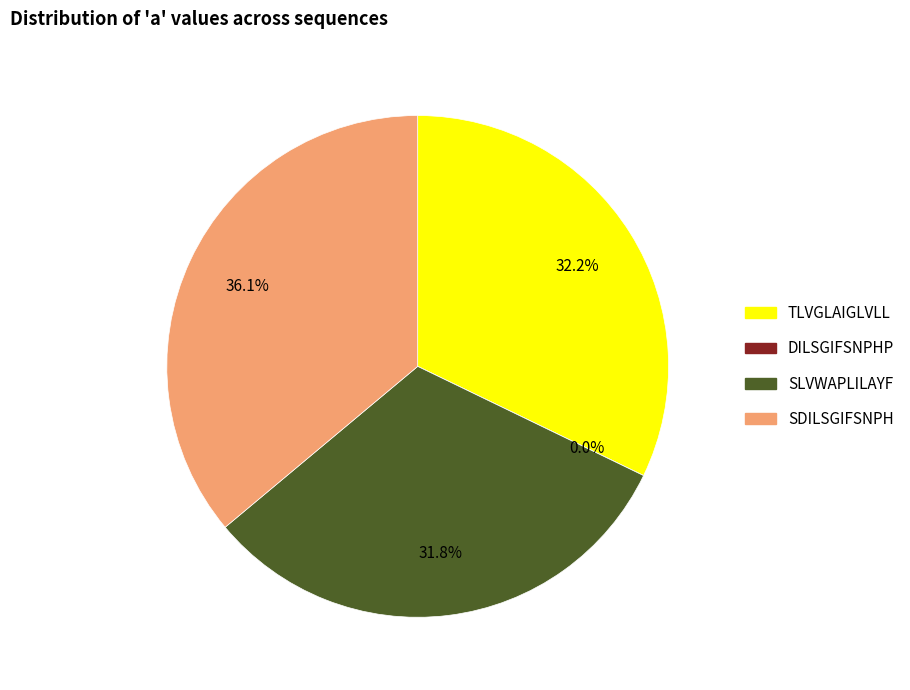

Rank the categories by value from highest to lowest.

SDILSGIFSNPH, TLVGLAIGLVLL, SLVWAPLILAYF, DILSGIFSNPHP